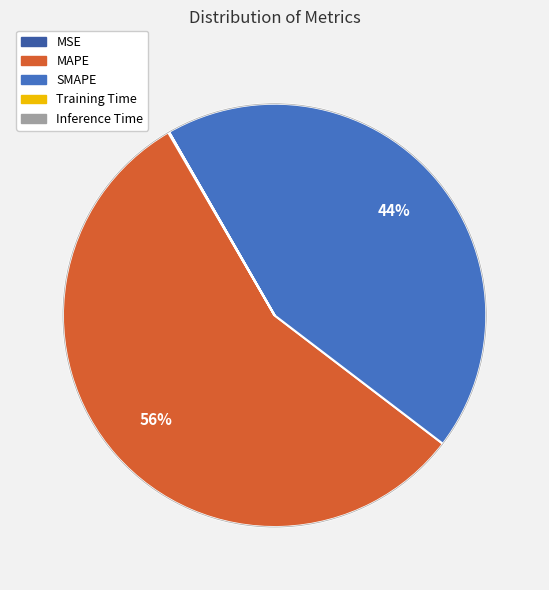

How many segments does this pie chart have?

5